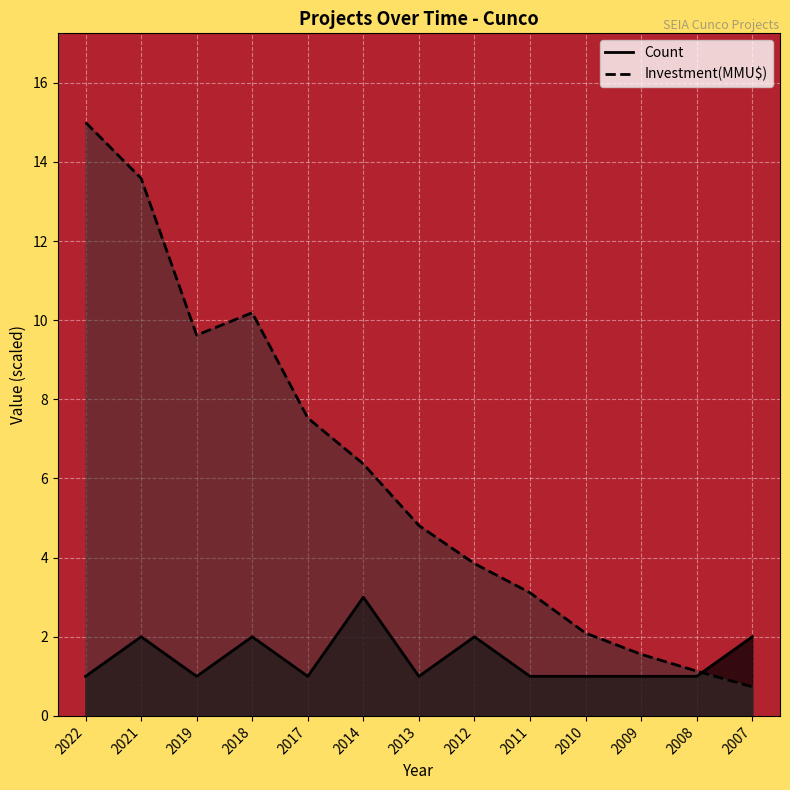

The Investment(MMU$) series shows 9.6 at 2022. True or false?

False